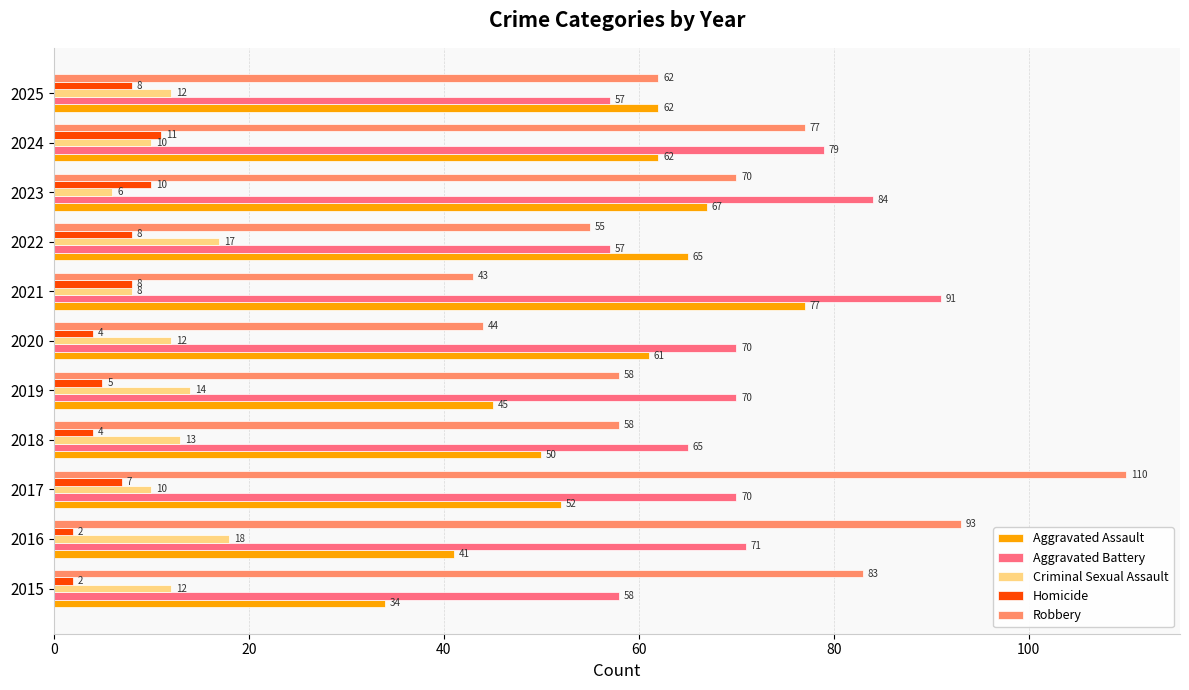

How many categories are shown in the chart?

11